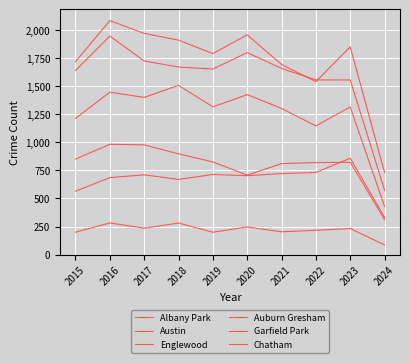

True or false: Chatham has more than 1 interior local peaks.

True